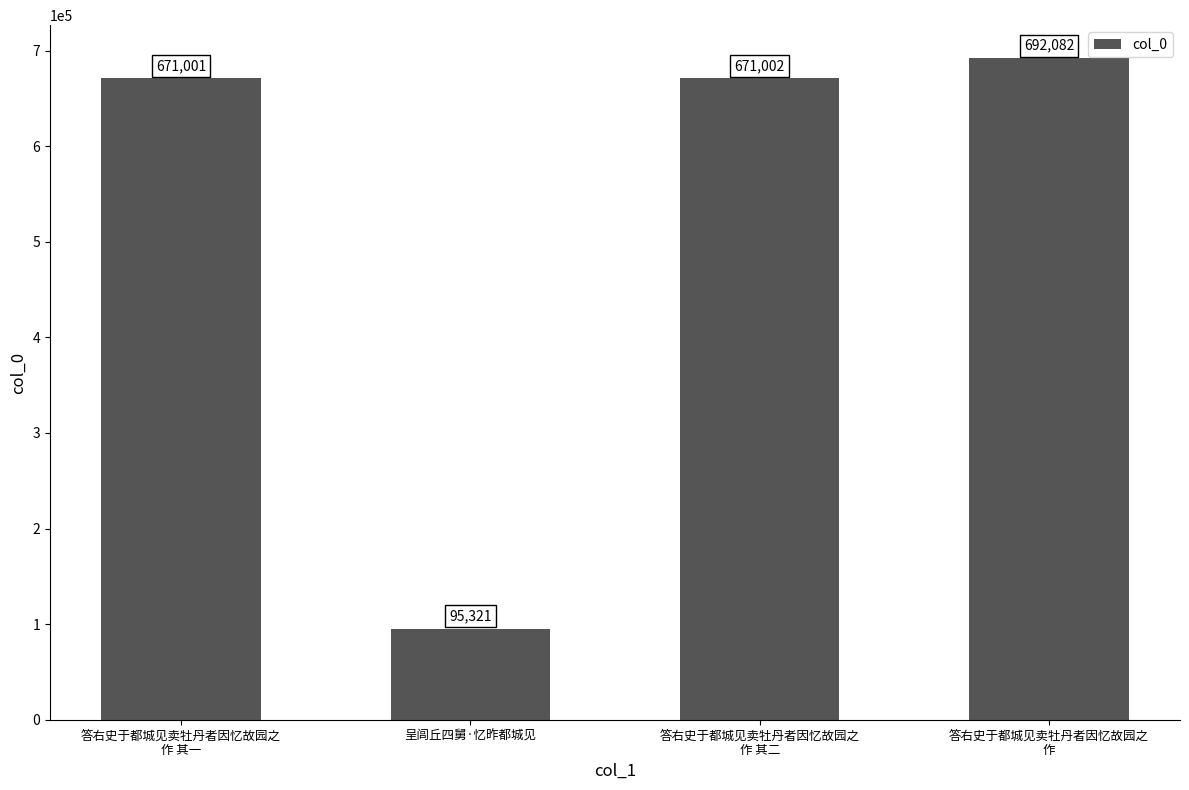

Between 答右史于都城见卖牡丹者因忆故园之
作 and 答右史于都城见卖牡丹者因忆故园之
作 其二, which is larger?

答右史于都城见卖牡丹者因忆故园之
作